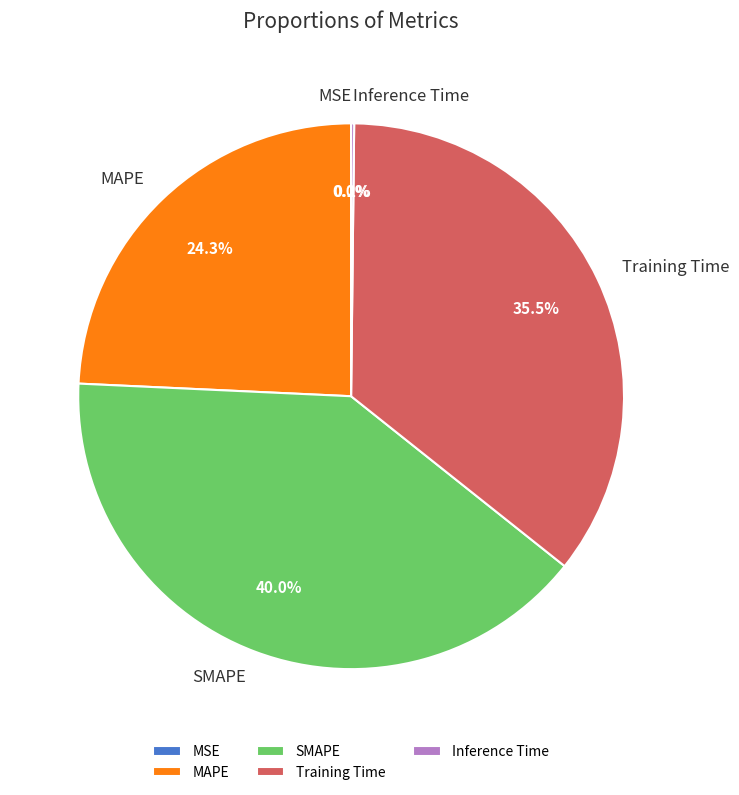

Is there any slice that represents more than half of the pie?

No